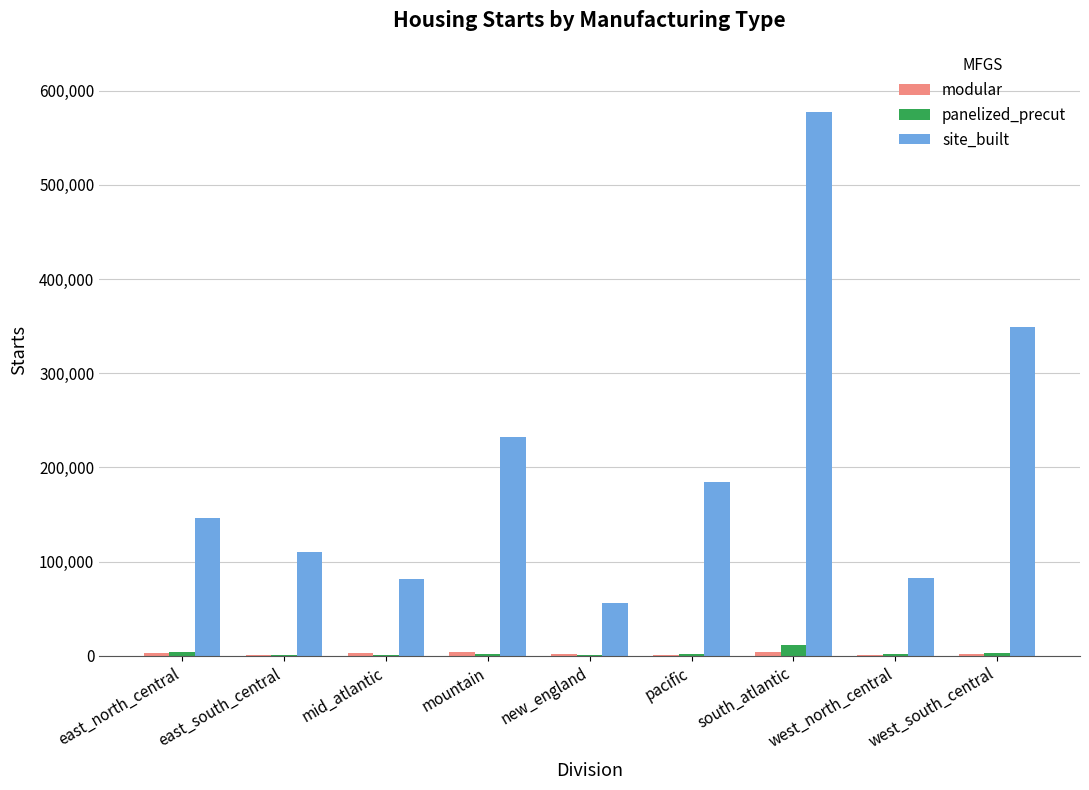

Which series changed the most between east_south_central and west_north_central?

site_built